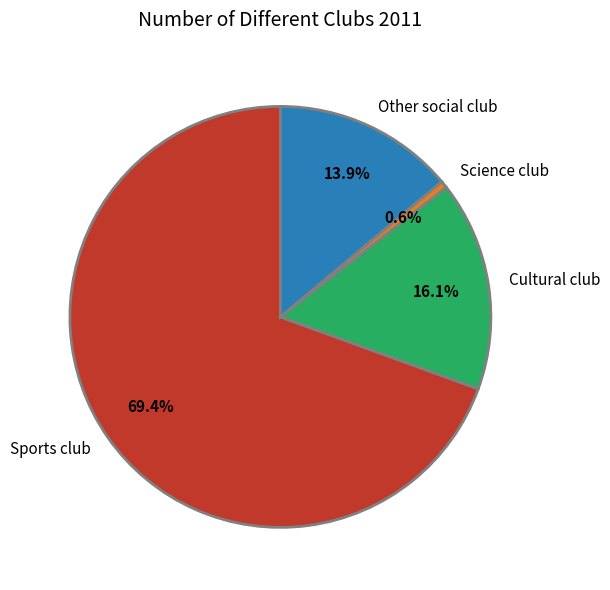

To the nearest percent, what is the combined percentage of Cultural club and Other social club?

30%